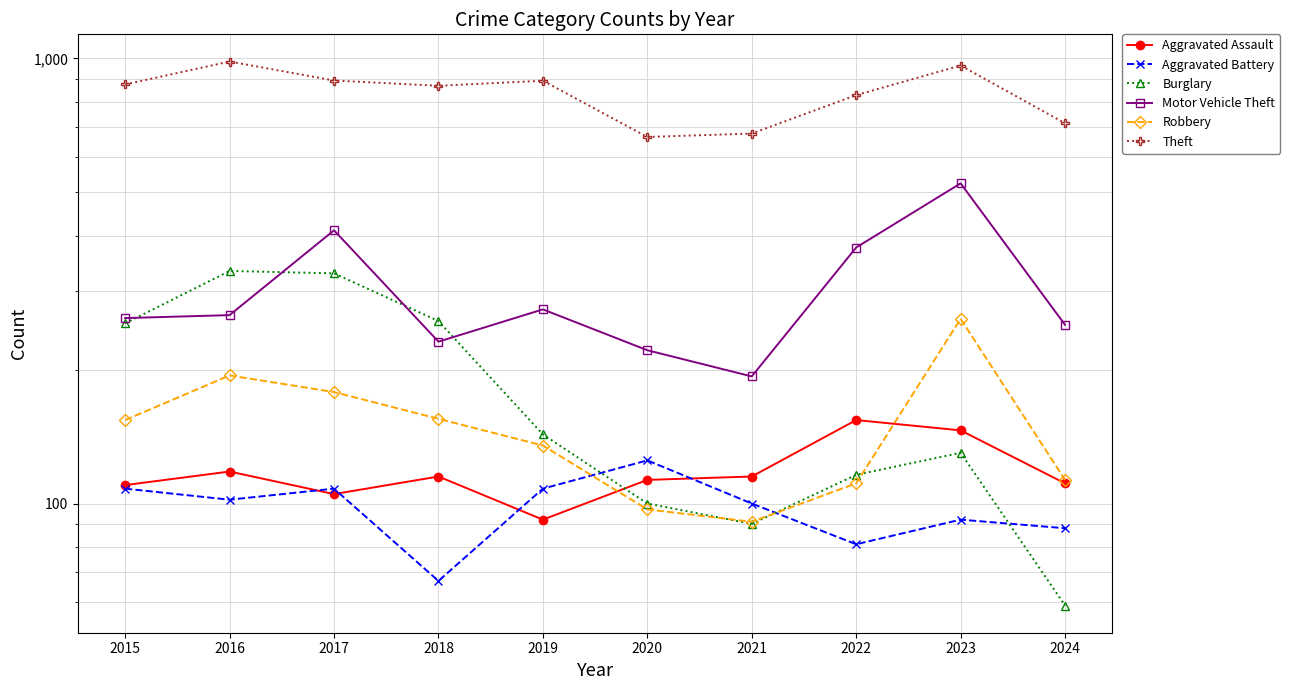

Where is the first local minimum for Burglary?

2021